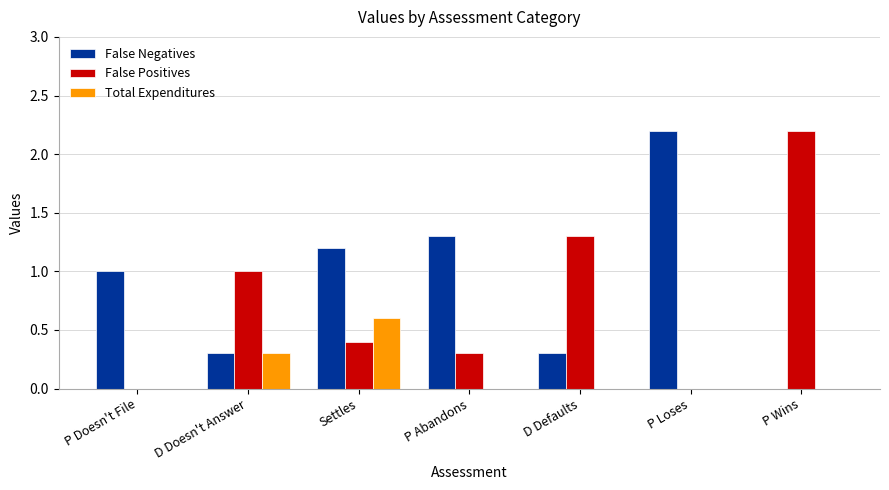

What is the sum of all Total Expenditures values?

0.9